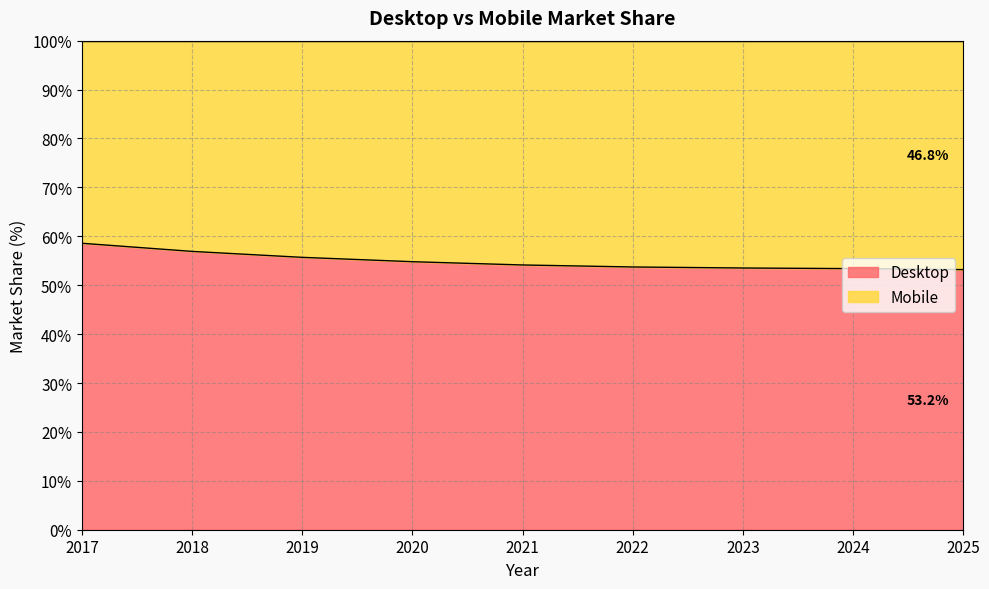

How many categories are shown in the chart?

9